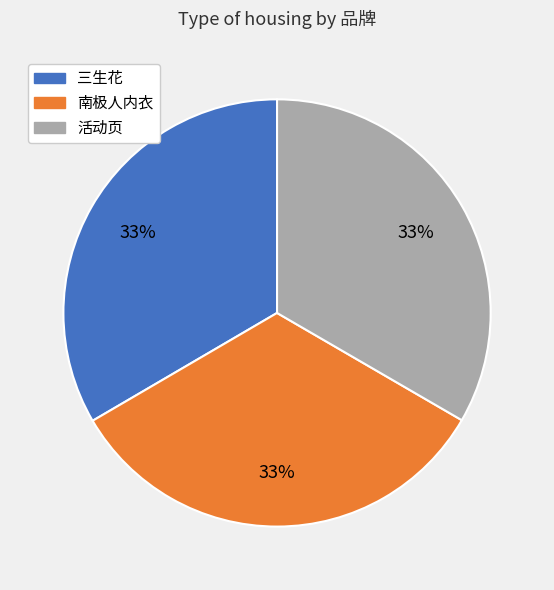

What is the ratio of the value at 活动页 to the value at 三生花?

1.0